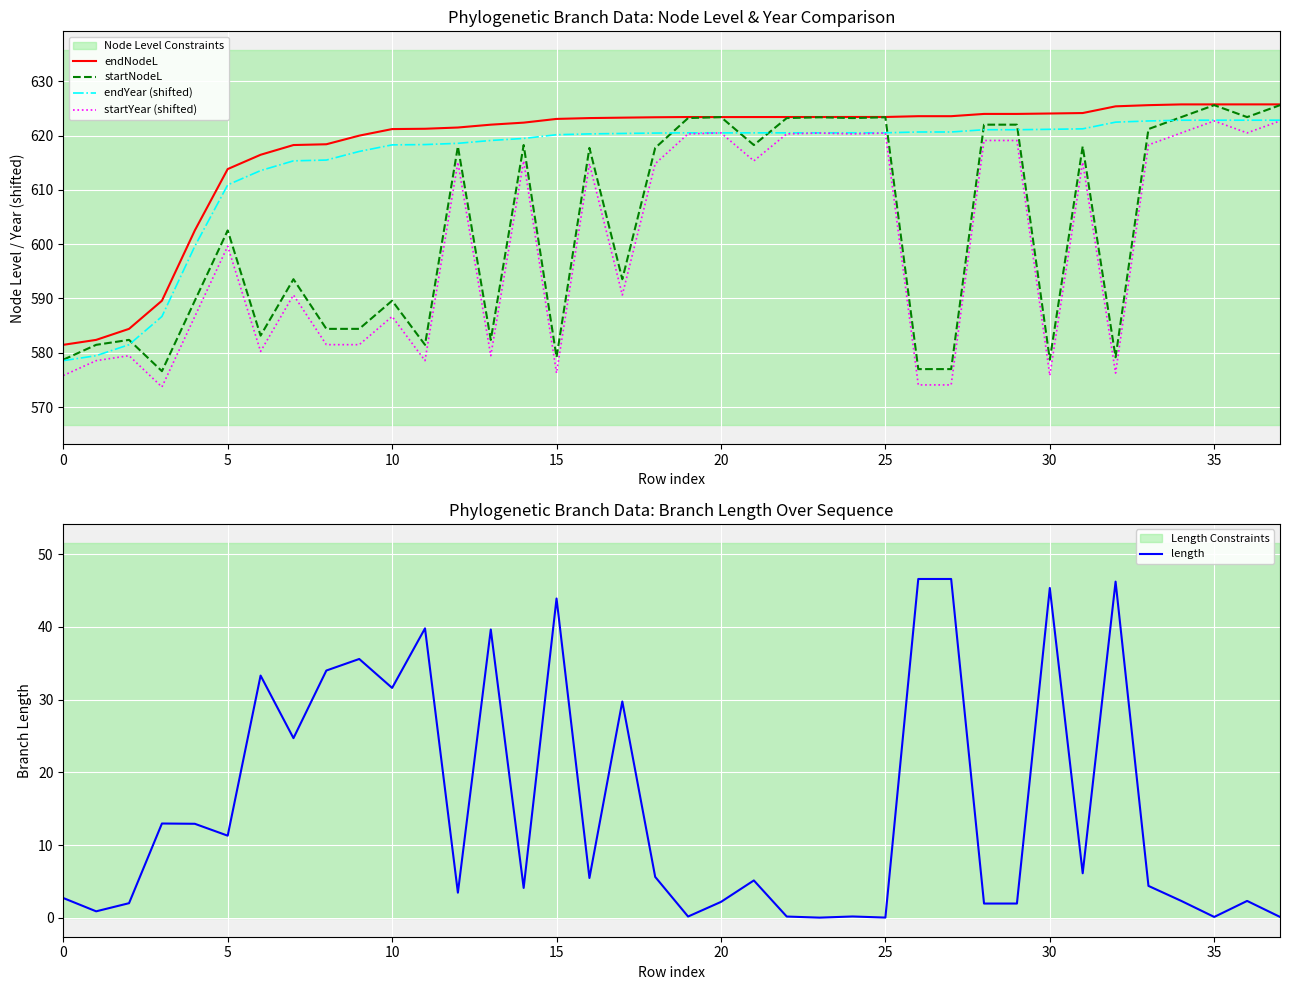

What is the maximum value for endYear (shifted)?

622.8